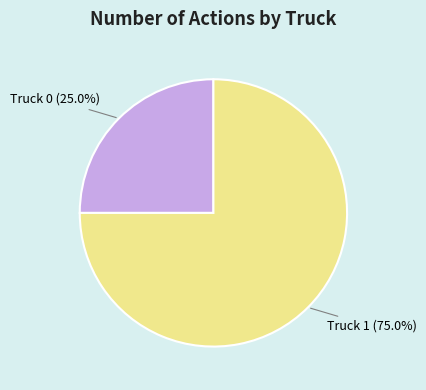

How many segments does this pie chart have?

2